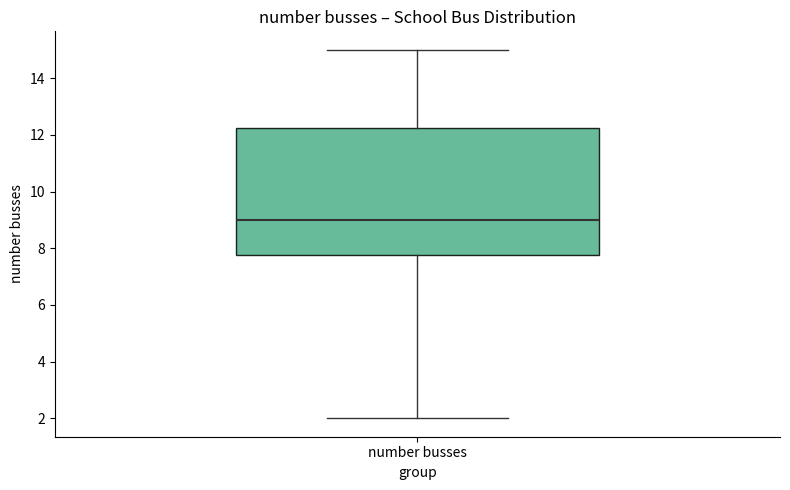

Where is the lower edge of the box for number busses on the y-axis? The values are not printed on the chart, so give them approximately, as read against the axis.

7.8